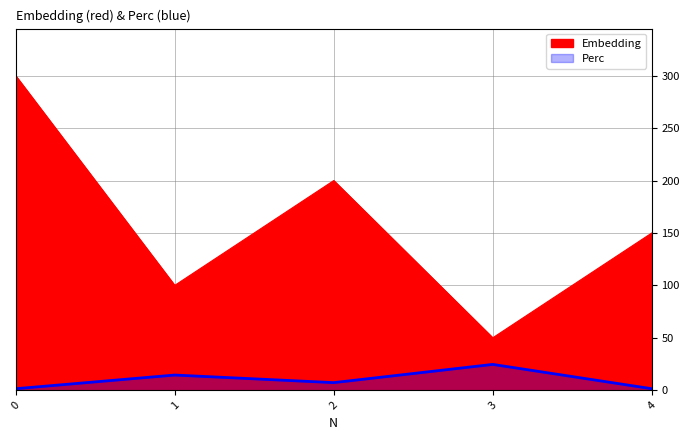

What is the spread (max minus min) of values at 4?

148.6